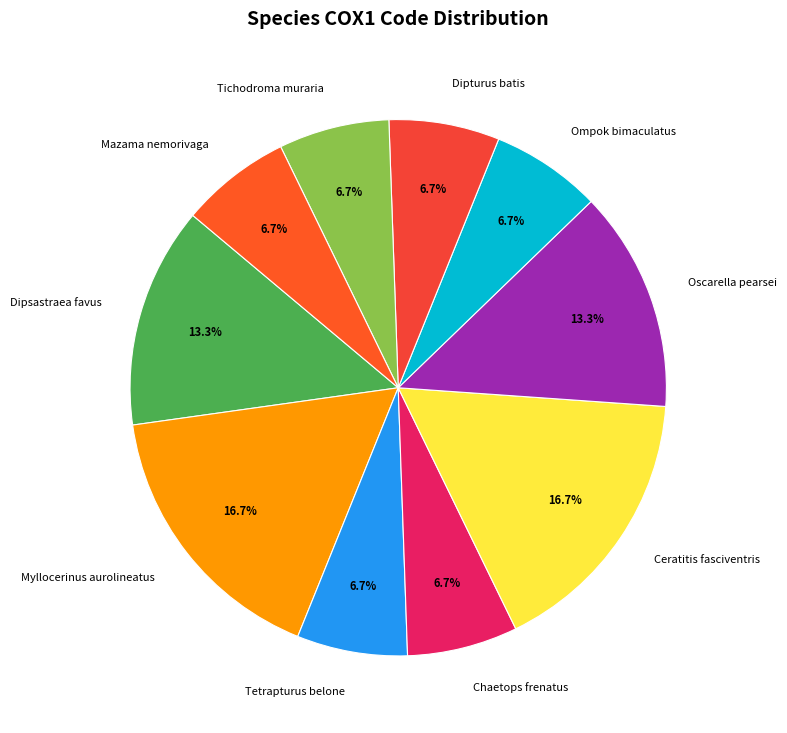

How many slices are in this pie chart?

10